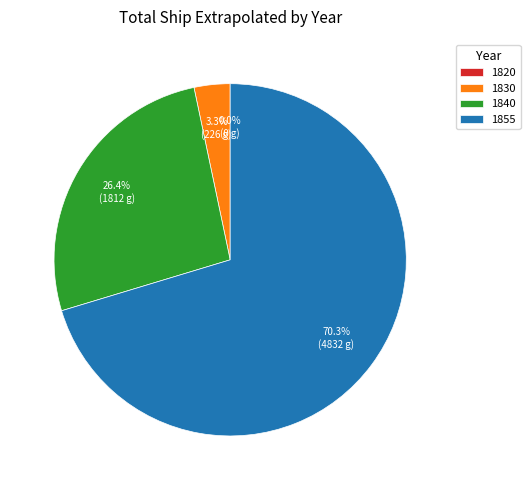

Is it true that 1840 is 26% of the pie?

True